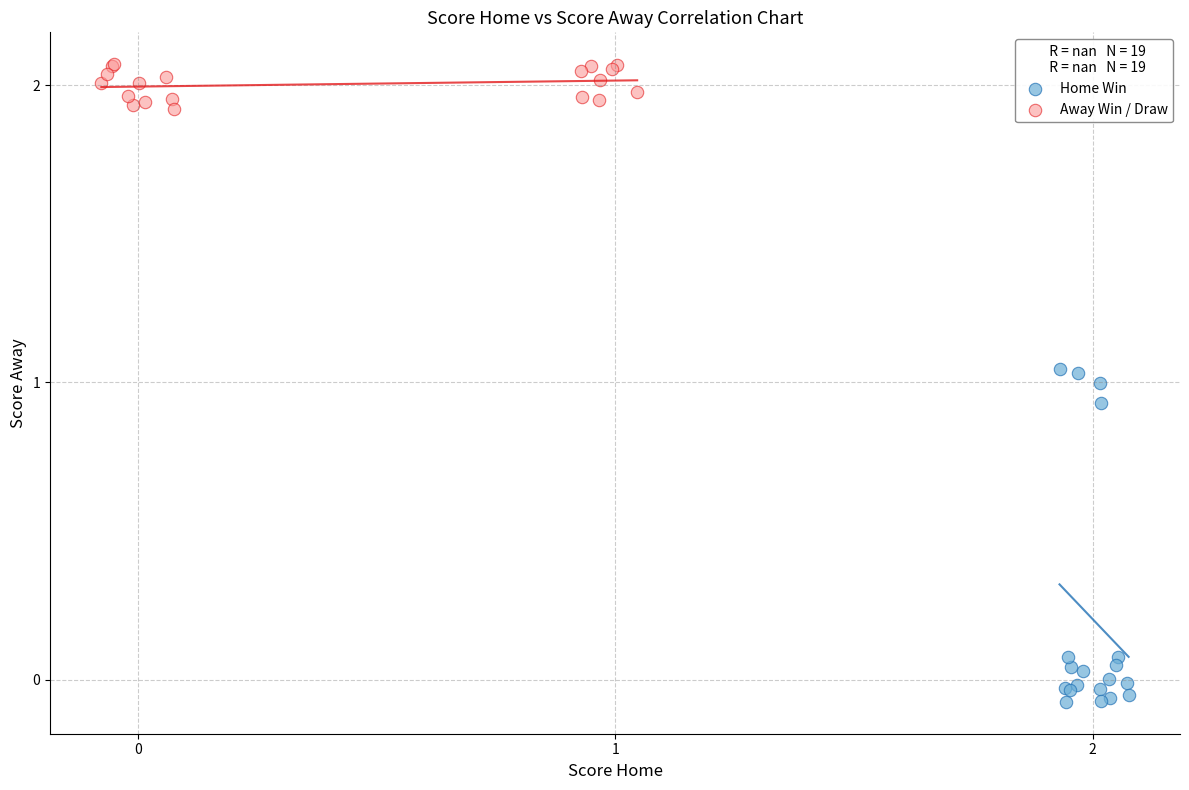

Which series reaches the maximum Y coordinate?

Away Win / Draw